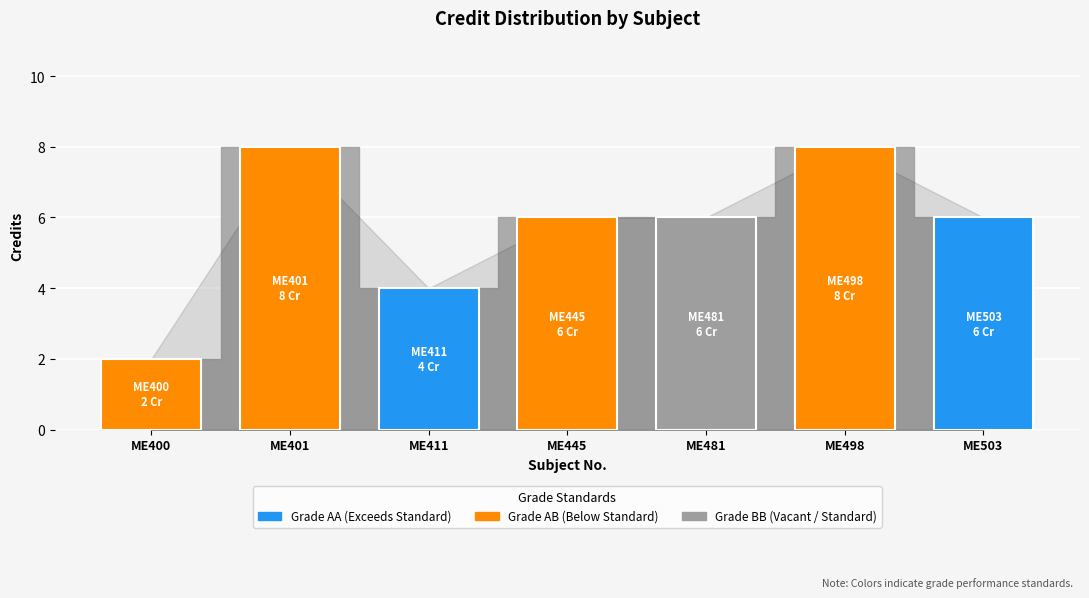

Is it true that the value at ME498 is 8?

True